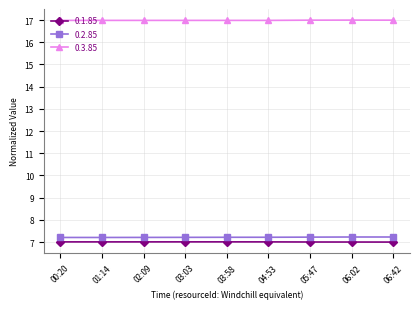

Count the number of data series in this chart.

3